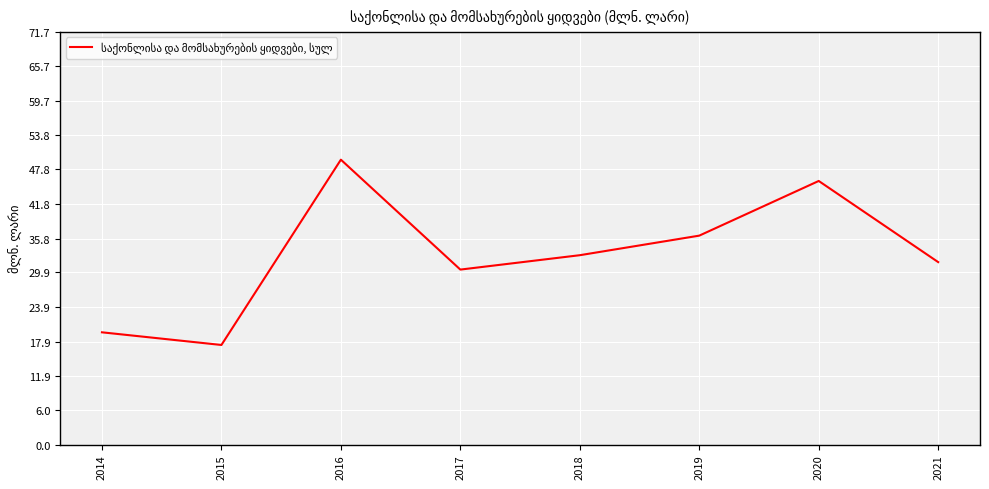

What is the difference between the second highest and second lowest values?

26.3